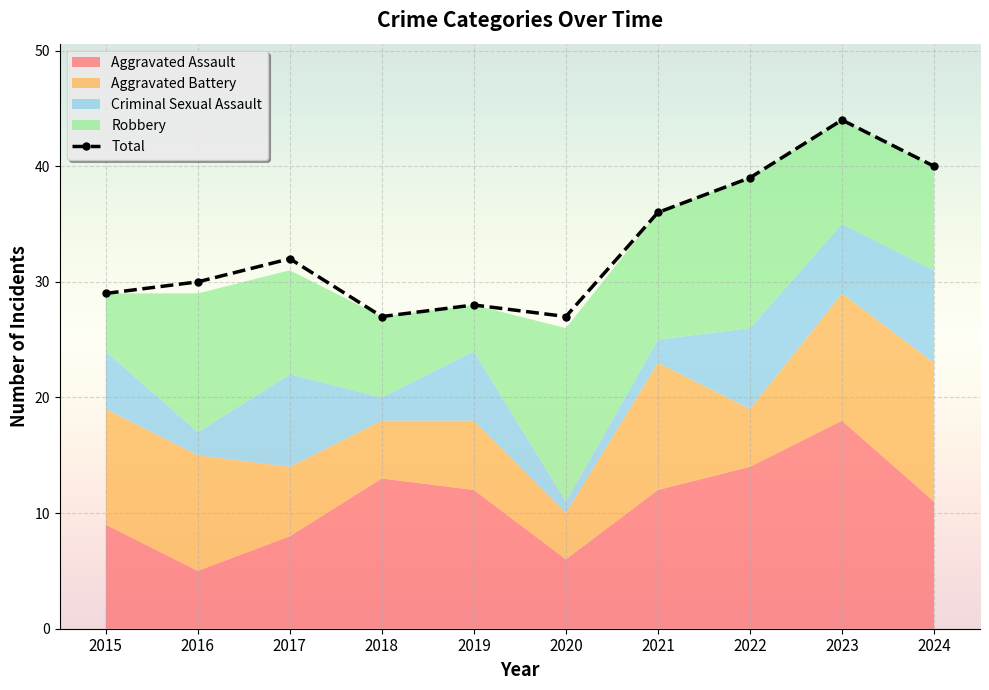

What is the difference between the values at 2015 and 2020?

2